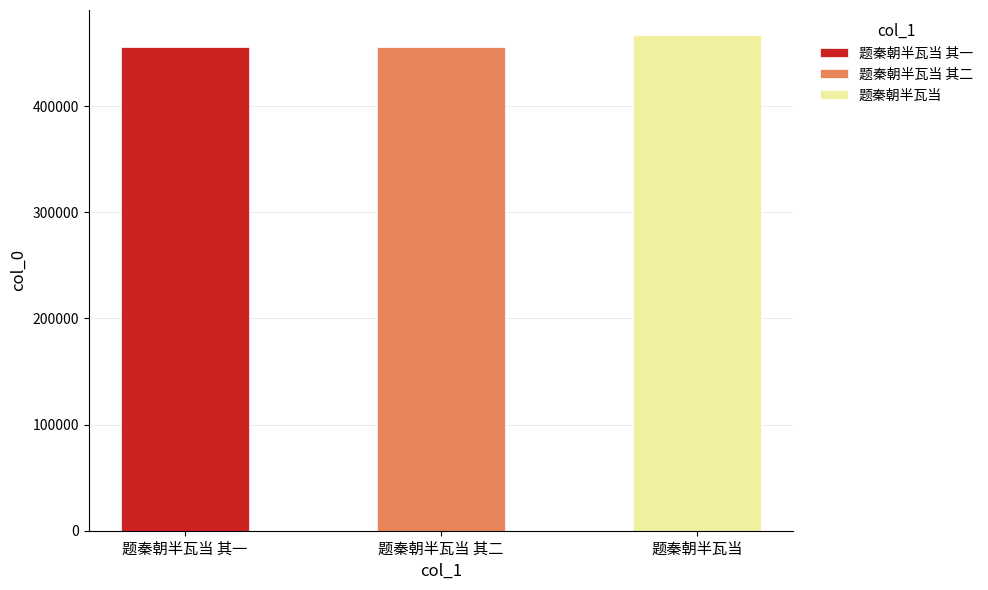

At which label does the data first exceed 455554?

题秦朝半瓦当